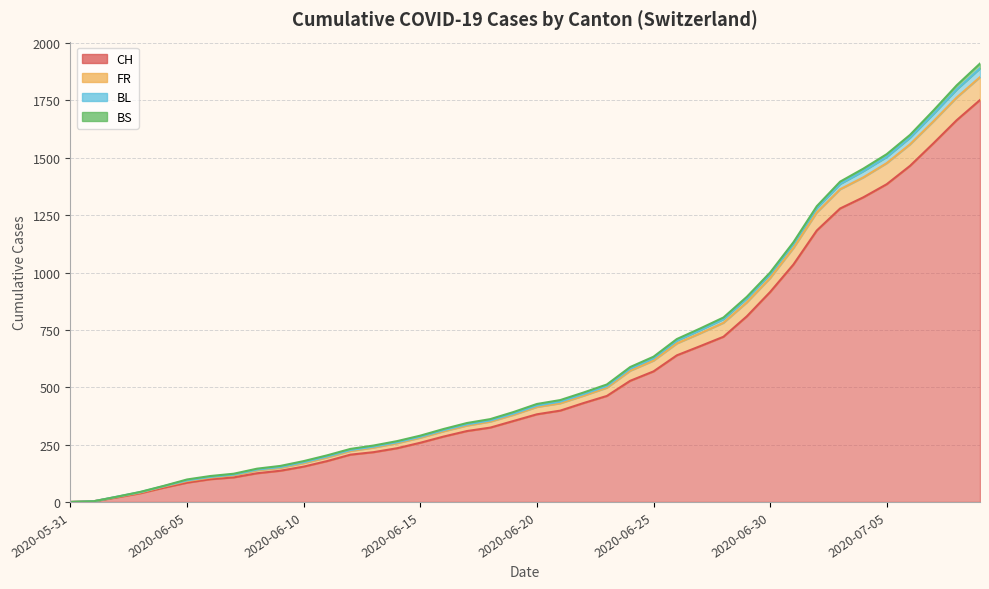

What is the maximum value shown in the chart?

1911